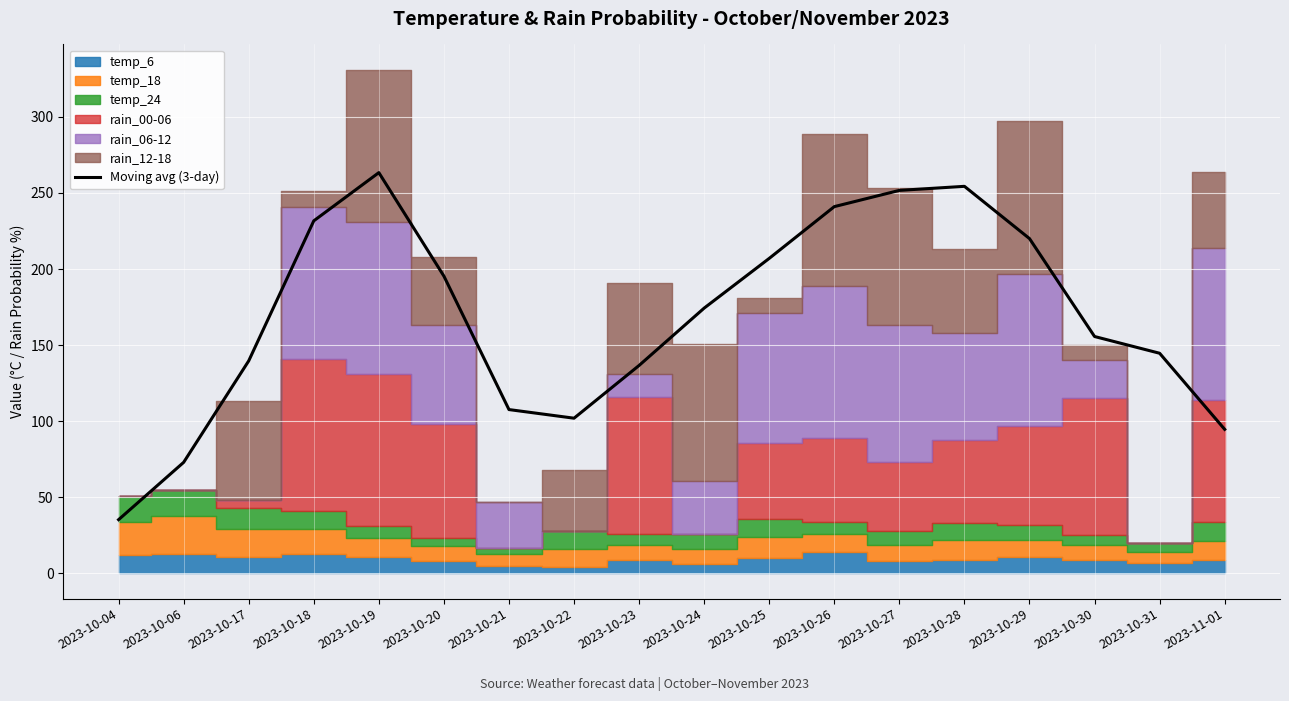

Rank the categories by value from lowest to highest.

2023-10-04, 2023-10-06, 2023-11-01, 2023-10-22, 2023-10-21, 2023-10-23, 2023-10-17, 2023-10-31, 2023-10-30, 2023-10-24, 2023-10-20, 2023-10-25, 2023-10-29, 2023-10-18, 2023-10-26, 2023-10-27, 2023-10-28, 2023-10-19